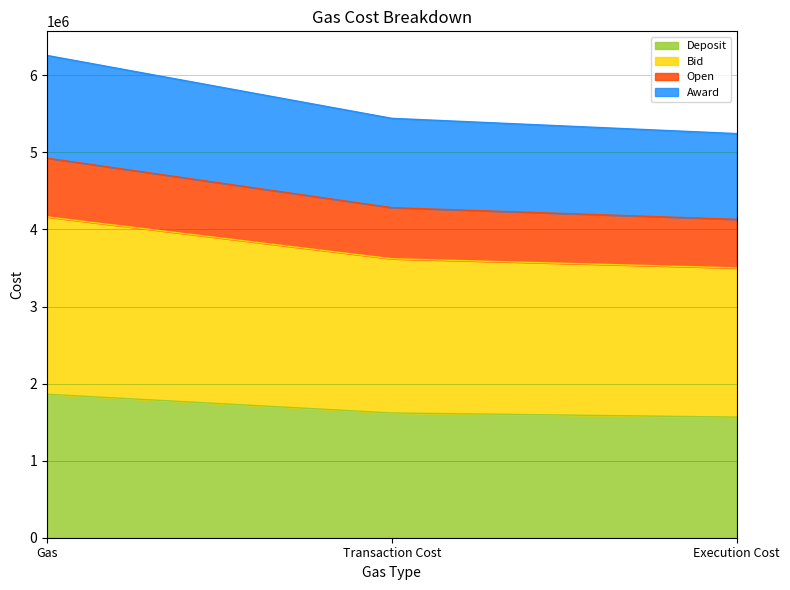

Which category has the highest value in the Deposit series?

Gas